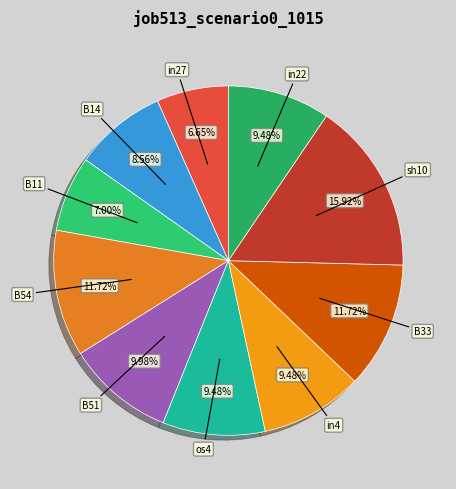

Rank the categories by value from highest to lowest.

sh10, B54, B33, B51, os4, in4, in22, B14, B11, in27